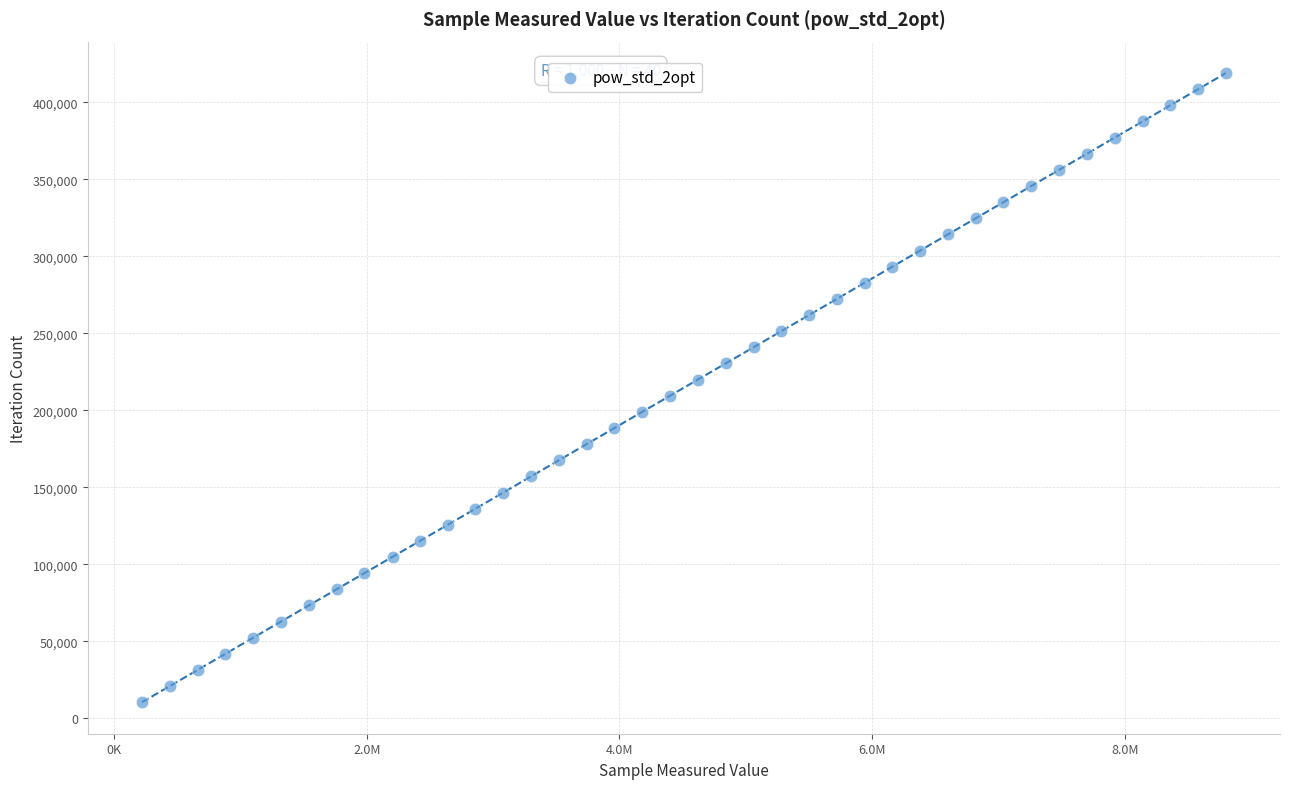

What is the range of Y values (max minus min)?

408486